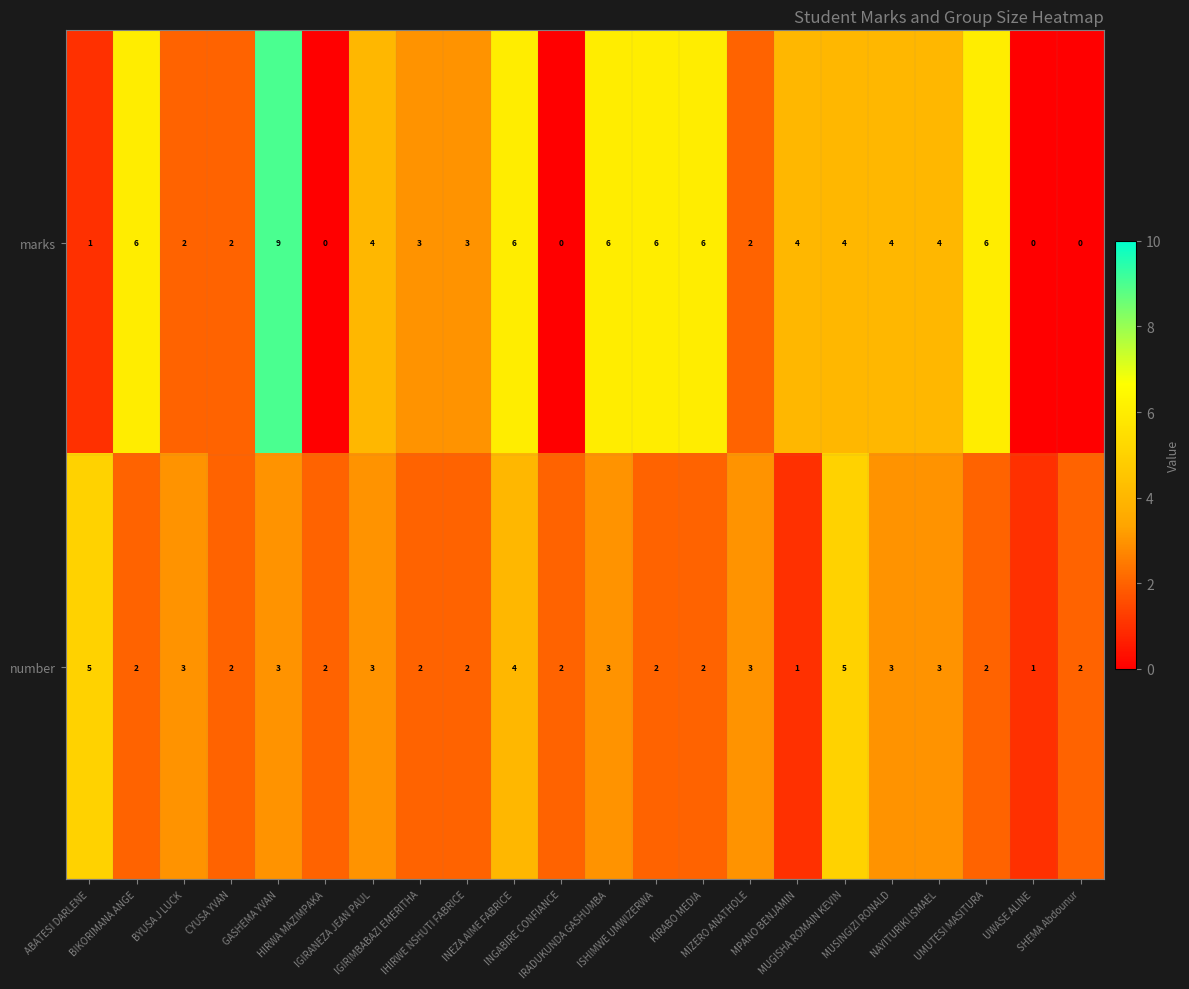

What is the maximum value shown in the chart?

9